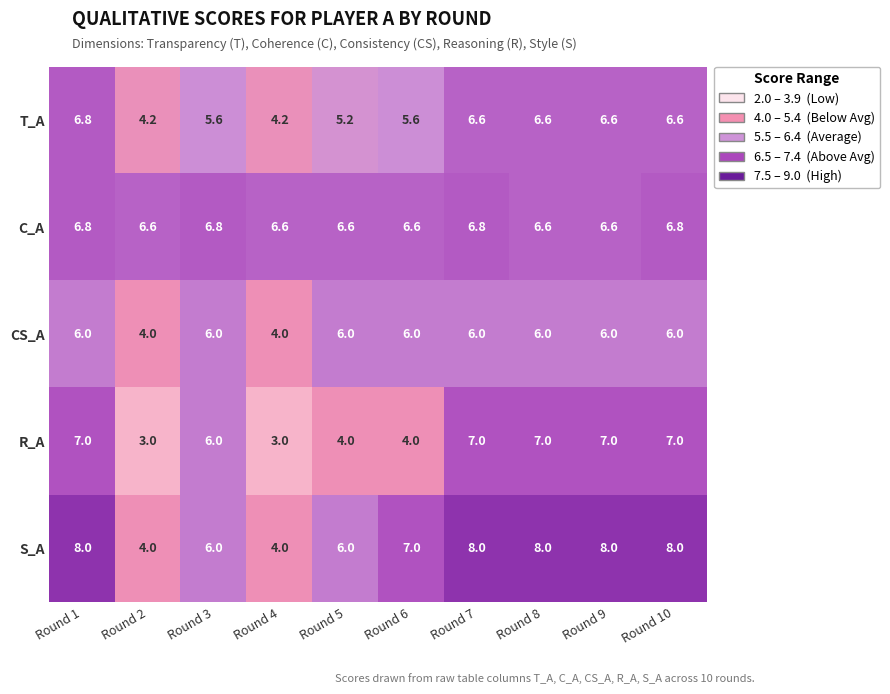

What is the difference between the second highest and second lowest values in the R_A series?

4.0